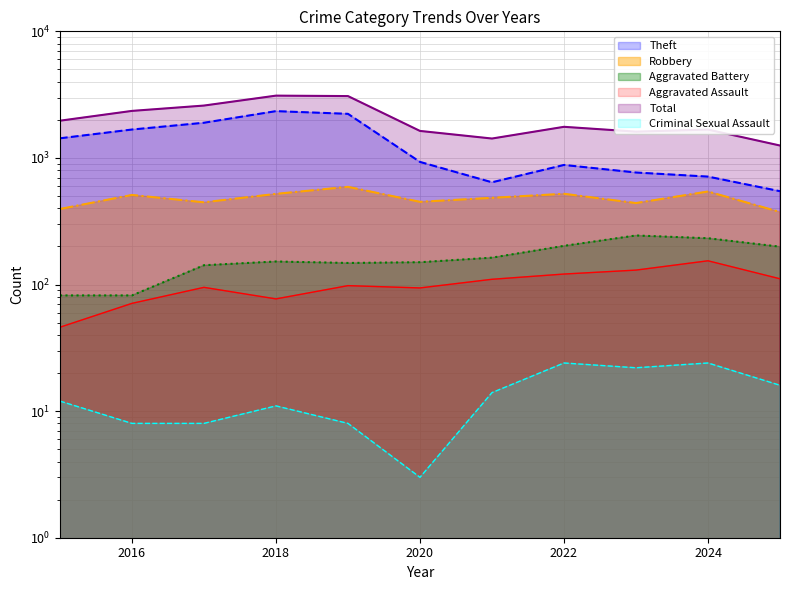

True or false: Robbery and Criminal Sexual Assault intersect in this chart.

False